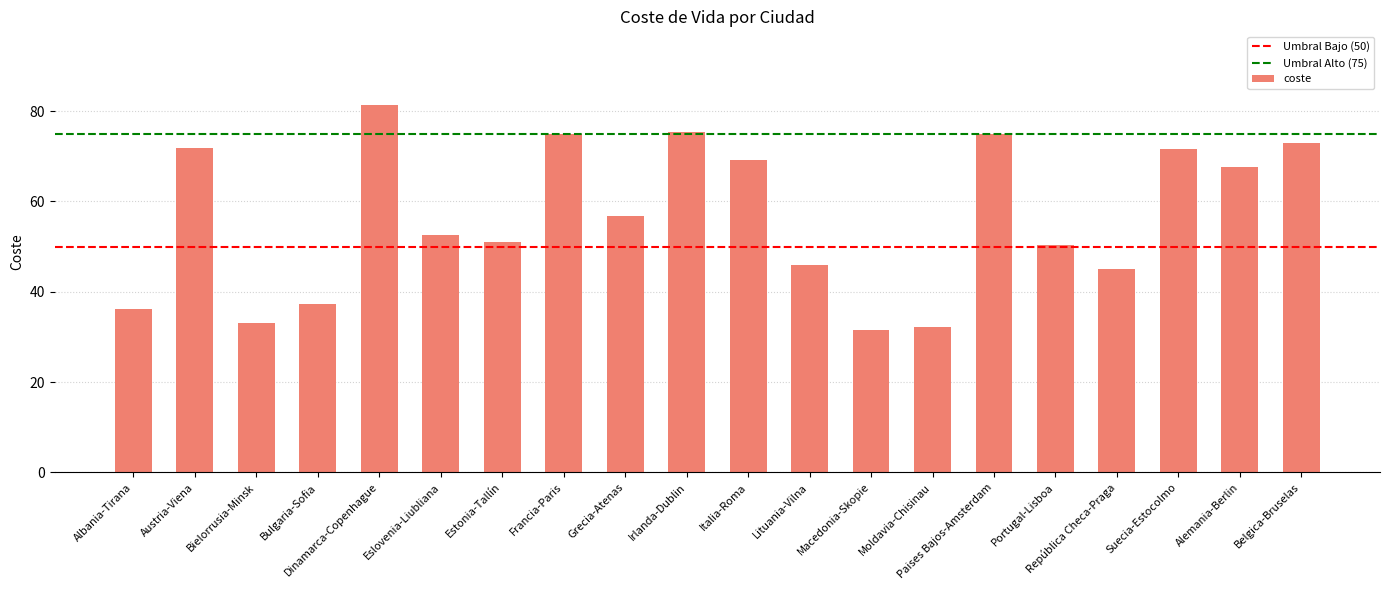

What is the difference between the maximum and second lowest values?

49.1